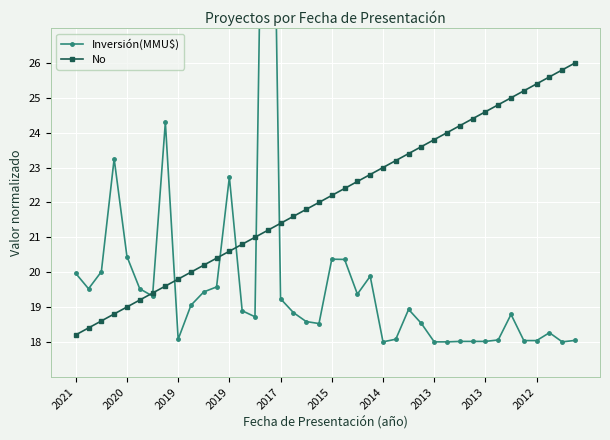

What is the difference between the No values at 30 and 34?

0.8